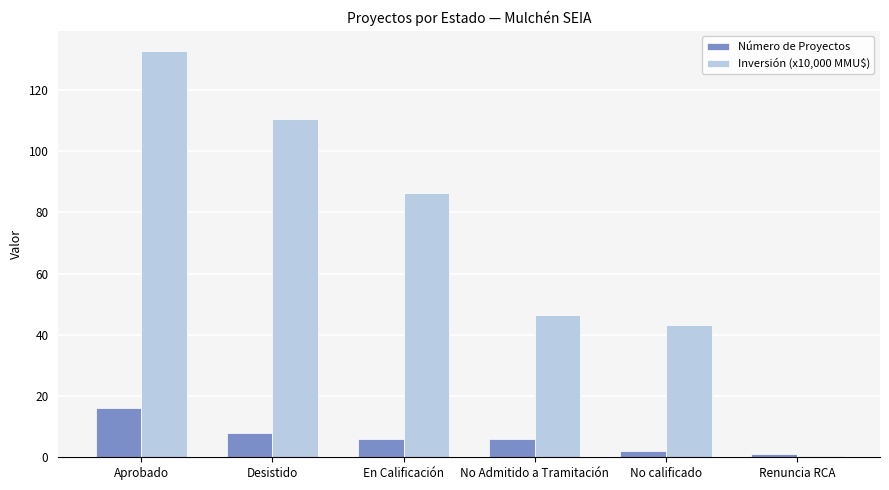

What is the highest value of the Inversión (x10,000 MMU$) series?

132.6